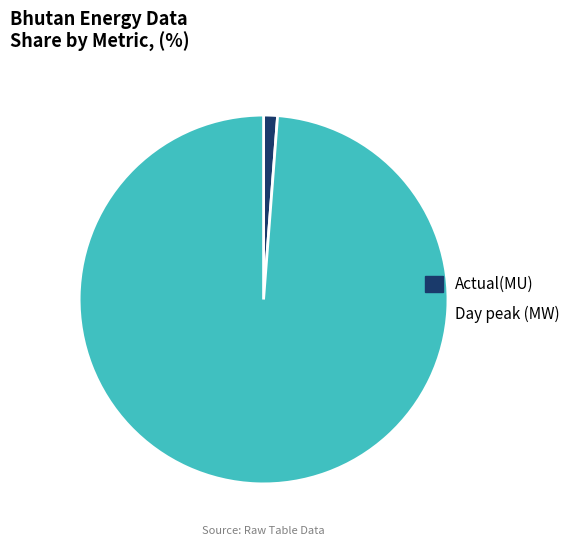

Is it true that Actual(MU) is 1% of the pie?

True